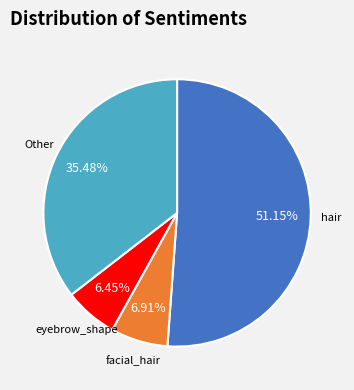

What is the largest slice in the pie chart?

hair